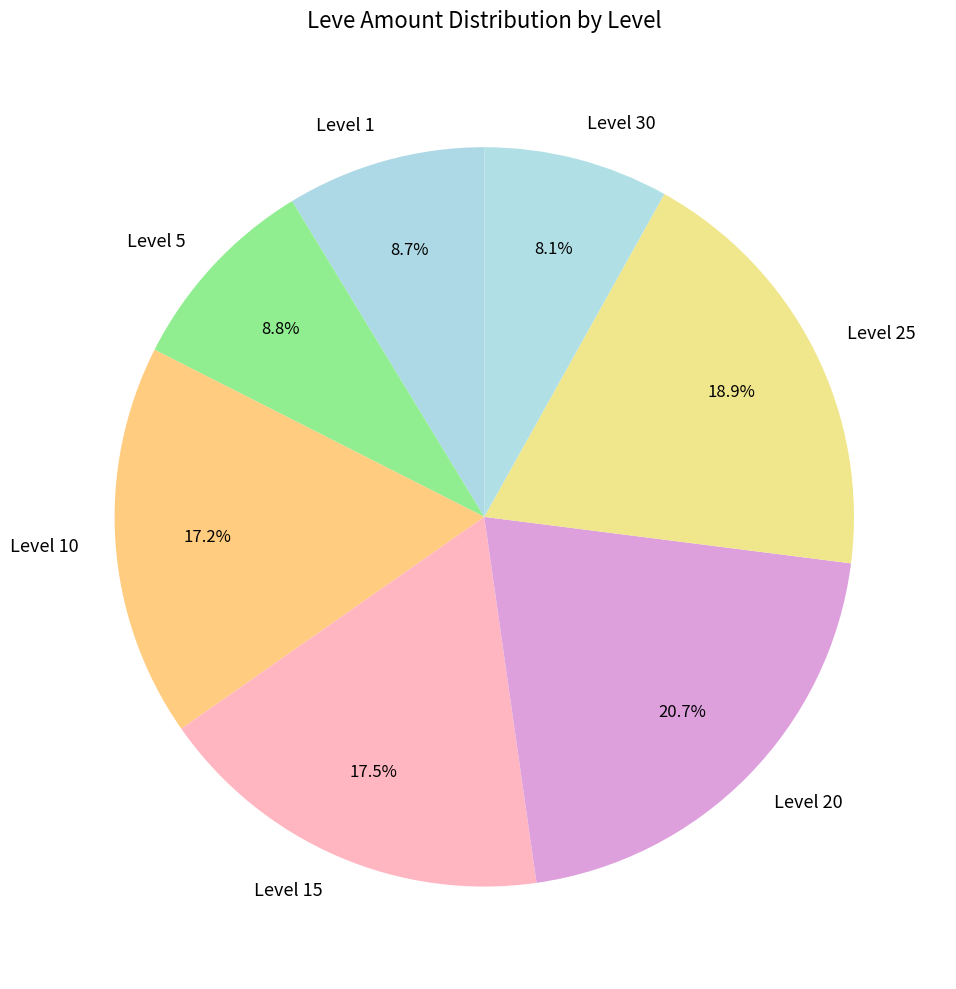

Is there a majority slice in this chart?

No